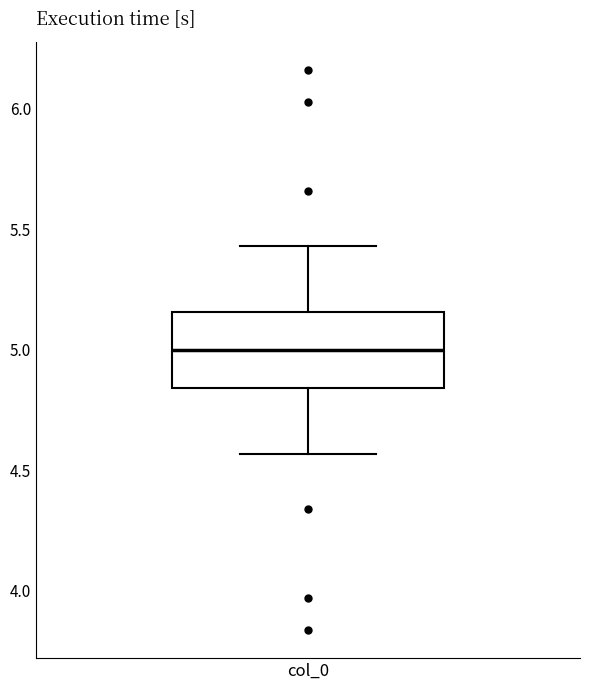

Where does the lower whisker of the box for col_0 end on the y-axis? The values are not printed on the chart, so give them approximately, as read against the axis.

4.55